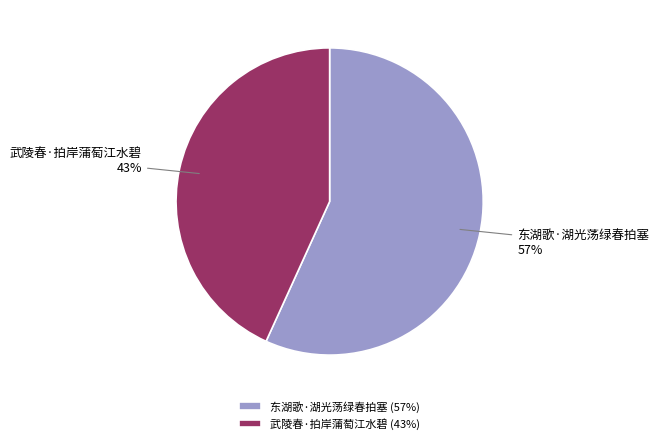

To the nearest percent, what portion does 武陵春·拍岸蒲萄江水碧 represent?

43%